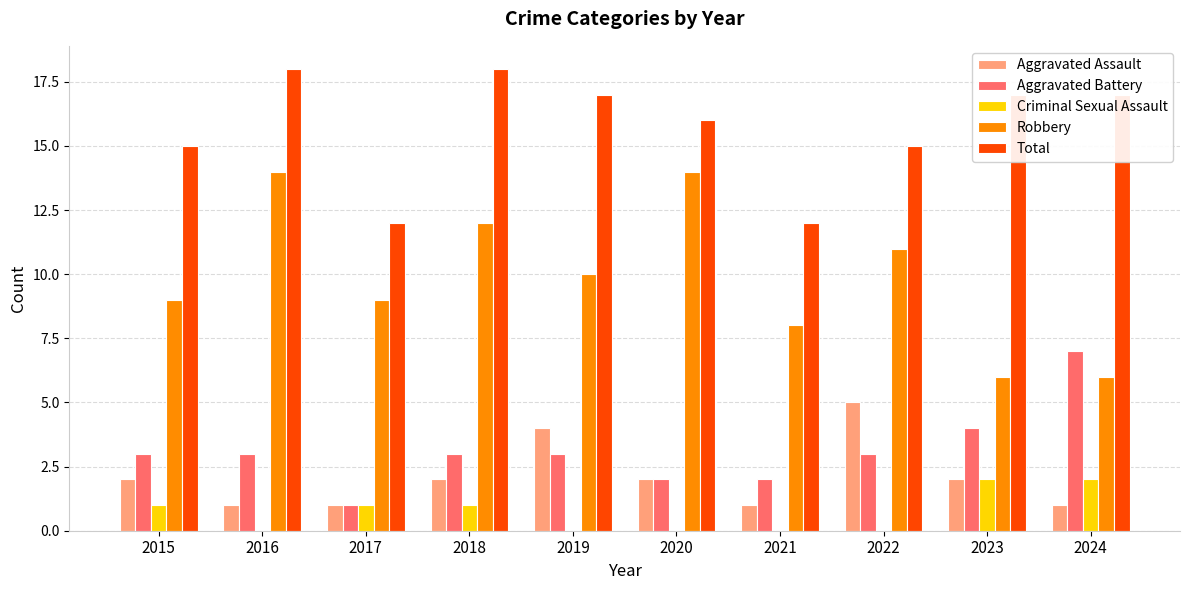

Reading left to right, transcribe all the data shown in this chart.

Aggravated Assault: 2015=2	2016=1	2017=1	2018=2	2019=4	2020=2	2021=1	2022=5	2023=2	2024=1
Aggravated Battery: 2015=3	2016=3	2017=1	2018=3	2019=3	2020=2	2021=2	2022=3	2023=4	2024=7
Criminal Sexual Assault: 2015=1	2016=0	2017=1	2018=1	2019=0	2020=0	2021=0	2022=0	2023=2	2024=2
Robbery: 2015=9	2016=14	2017=9	2018=12	2019=10	2020=14	2021=8	2022=11	2023=6	2024=6
Total: 2015=15	2016=18	2017=12	2018=18	2019=17	2020=16	2021=12	2022=15	2023=17	2024=17